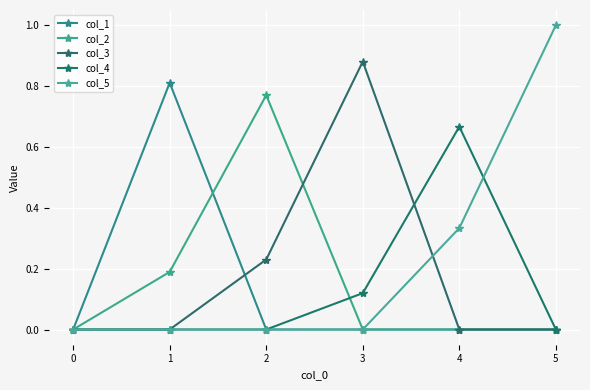

What is the sum of all col_1 values?

0.8